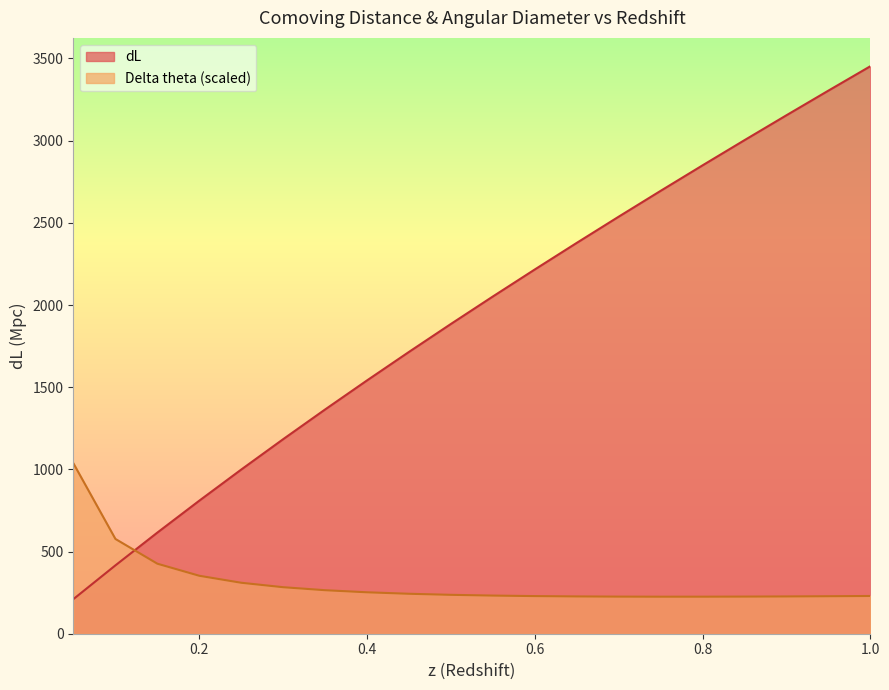

The value of Delta theta at 0.45 is 160.7. True or false?

False